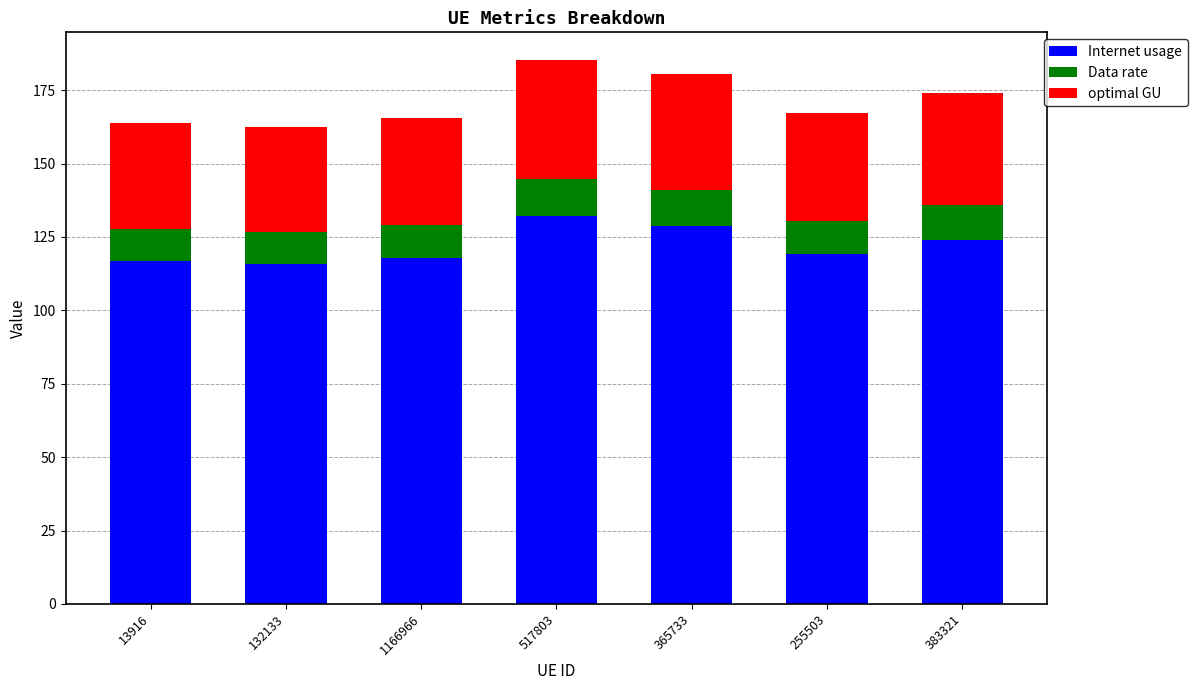

What is the minimum value for Internet usage?

115.8